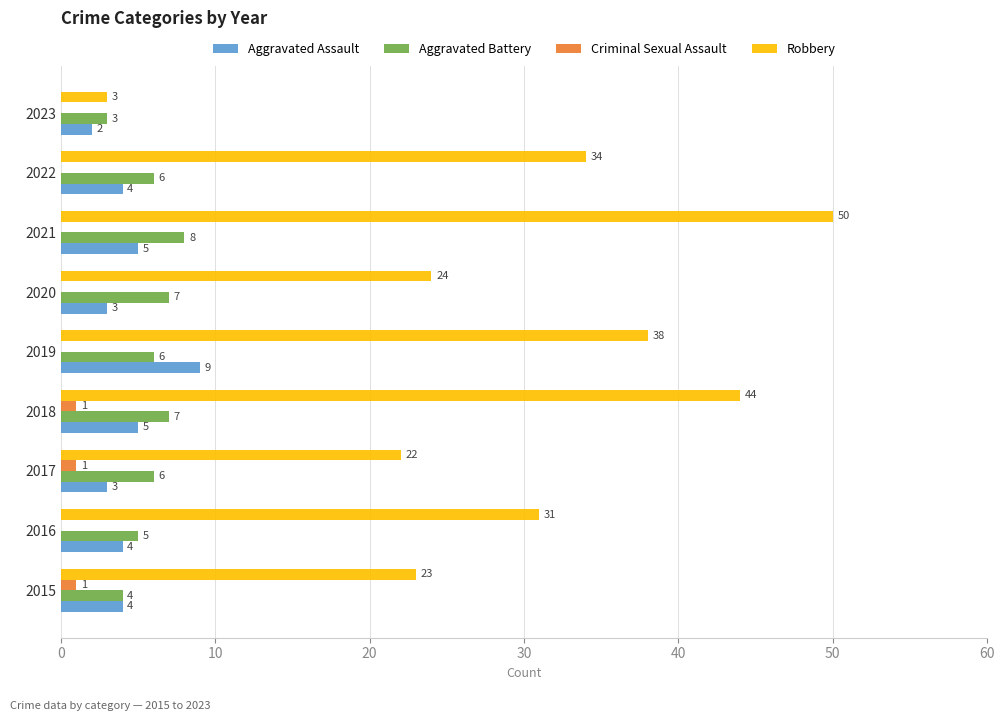

What is the sum of the Aggravated Assault values at 2022 and 2017?

7